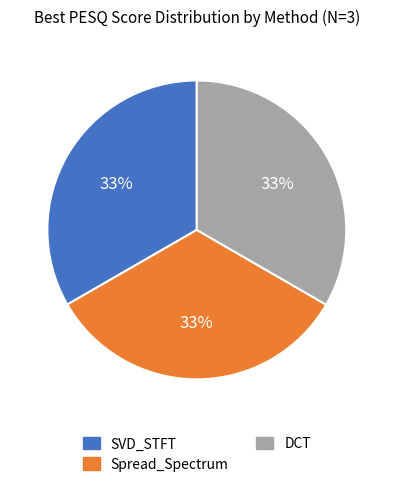

Does SVD_STFT account for over 50% of the chart?

No